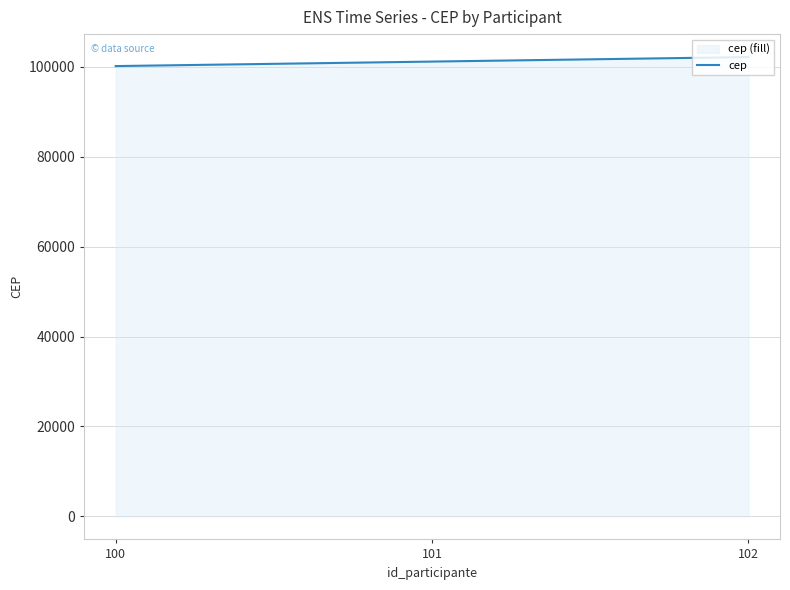

What is the average value?

101123